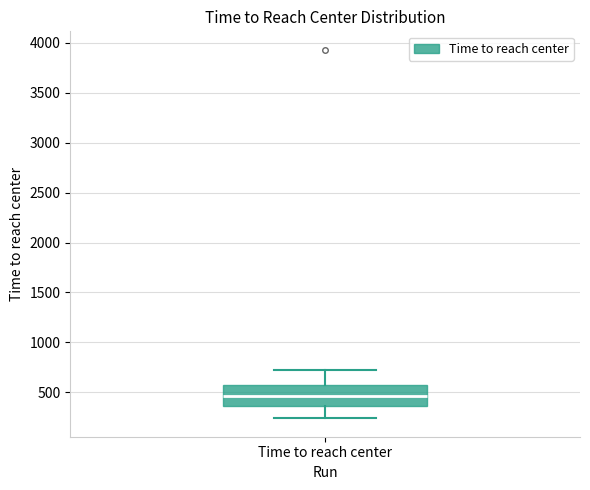

Read this box plot against the y-axis: the position of the median line, the range covered by the box, and the ends of both whiskers. The values are not printed on the chart, so give them approximately, as read against the axis.

median 450, box 350 to 550, whiskers 250 to 700